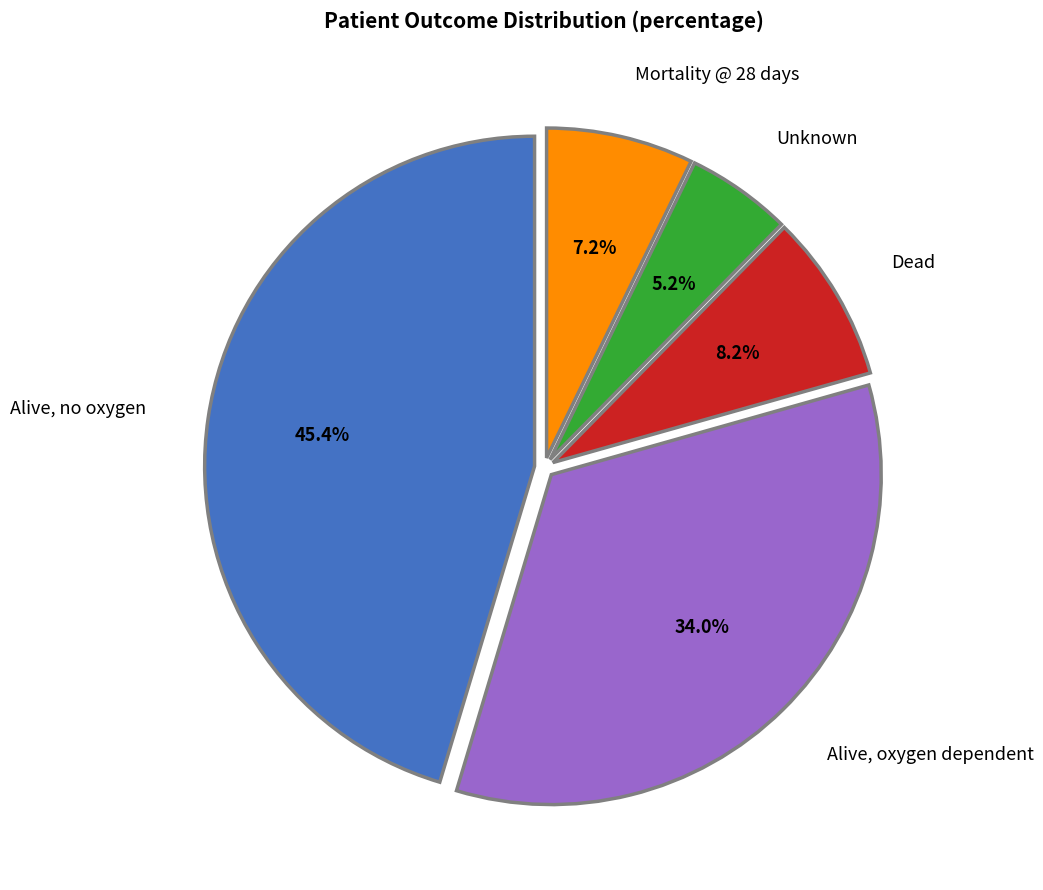

Does any single category account for the majority?

No